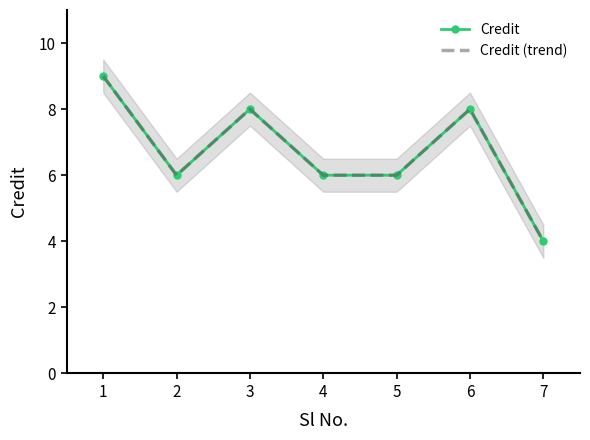

True or false: Credit (trend) and Credit cross at least once.

False